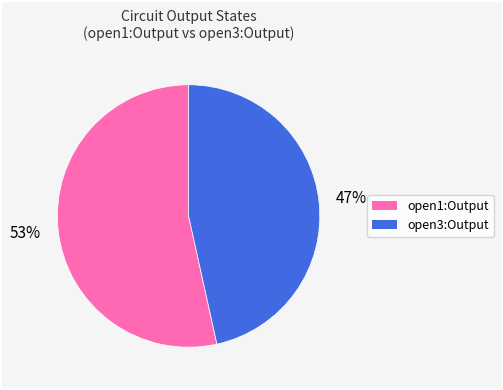

Rank the categories by value from lowest to highest.

open3:Output, open1:Output